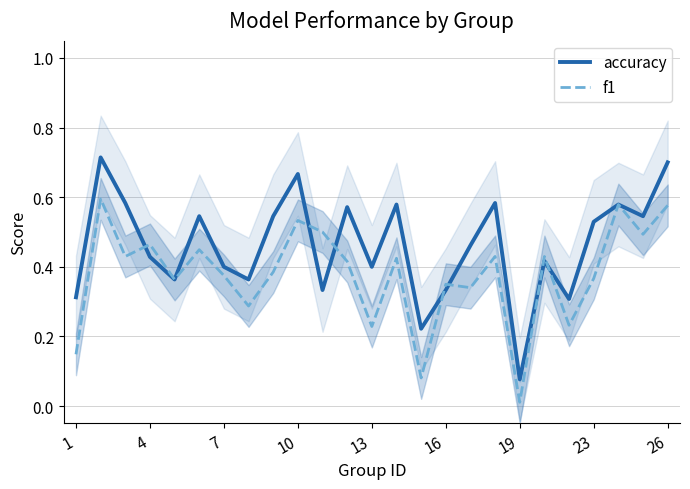

Which category has the lowest value in the f1 series?

19